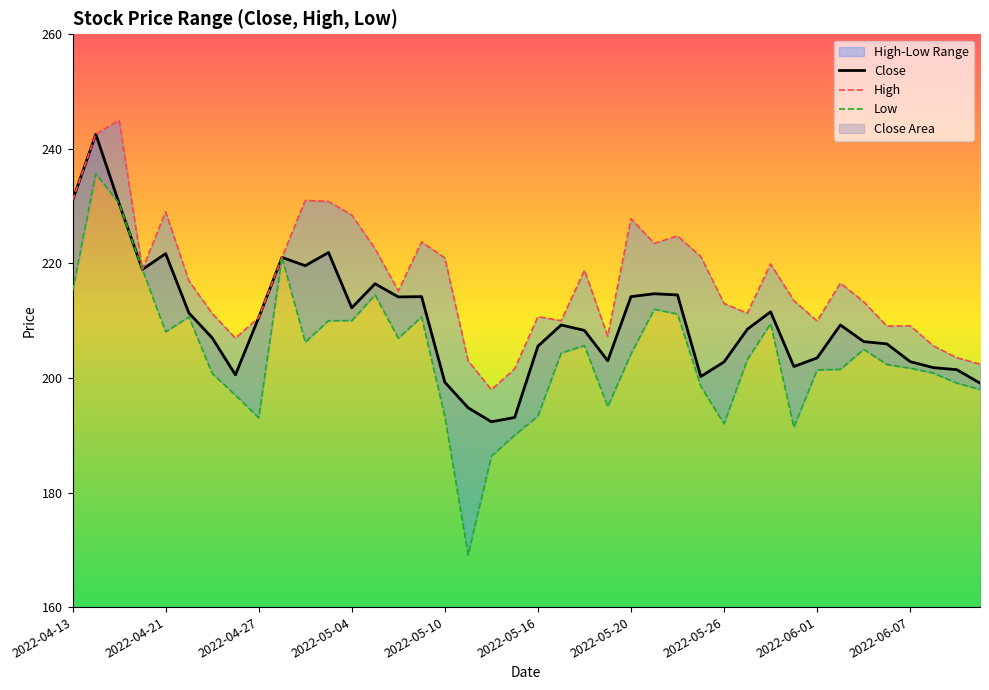

Is it true that Close equals 350.4 at 2022-06-07?

False